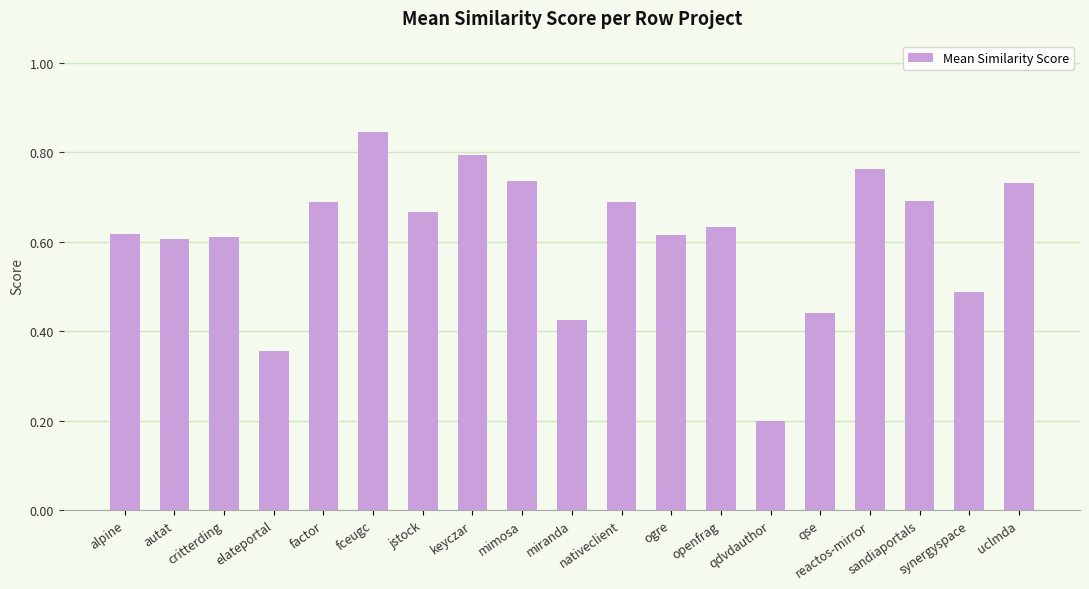

What is the label of the 1st bar from the left?

alpine